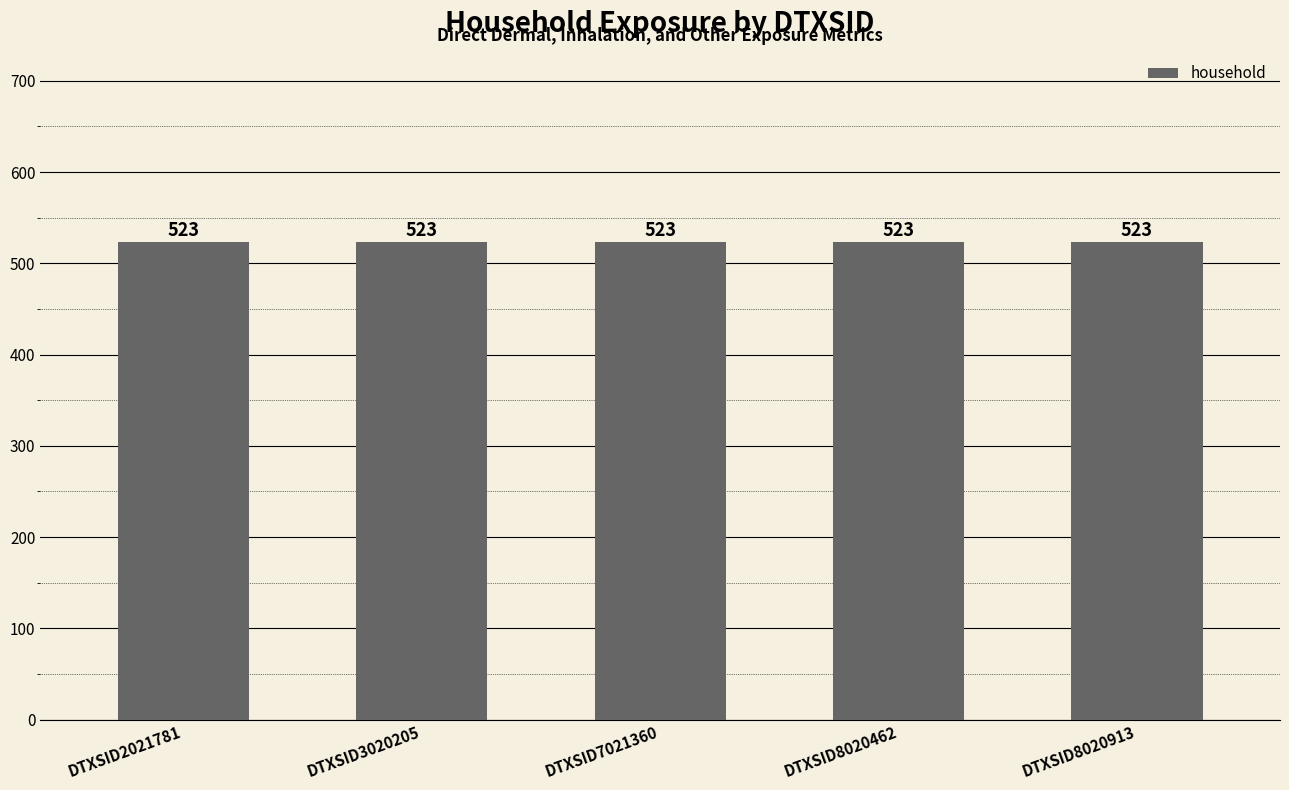

Which series changed the most between DTXSID3020205 and DTXSID8020462?

household